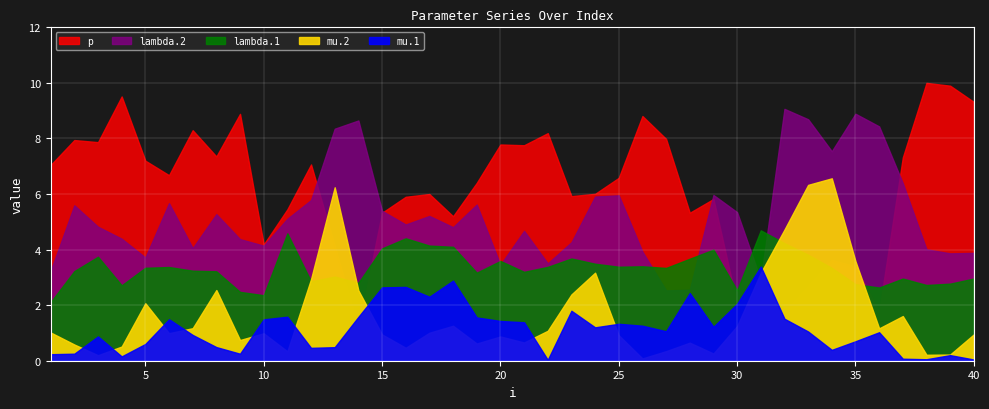

Where is the first local minimum for mu.1?

4